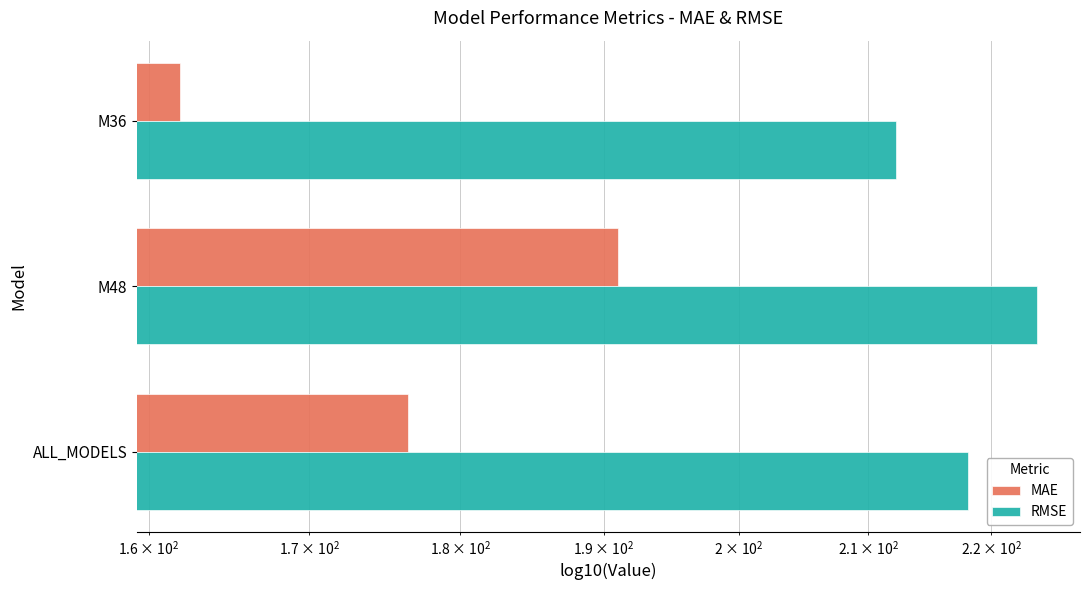

How many bars are there in each group?

2